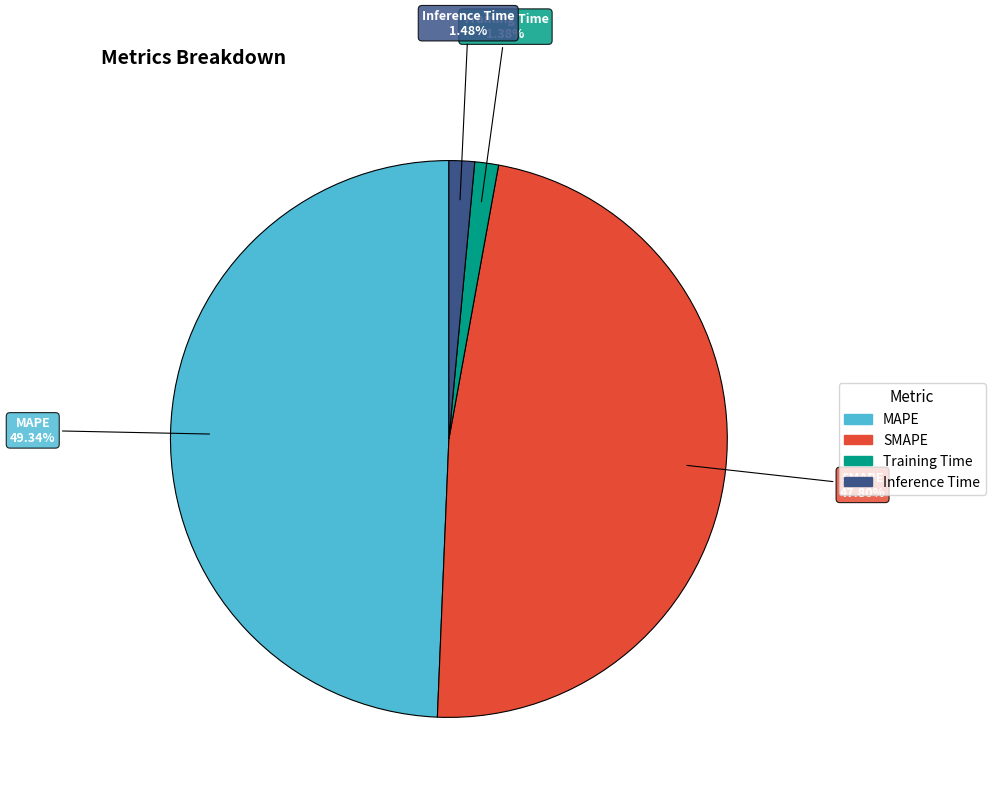

To the nearest percent, what portion does Training Time represent?

1%